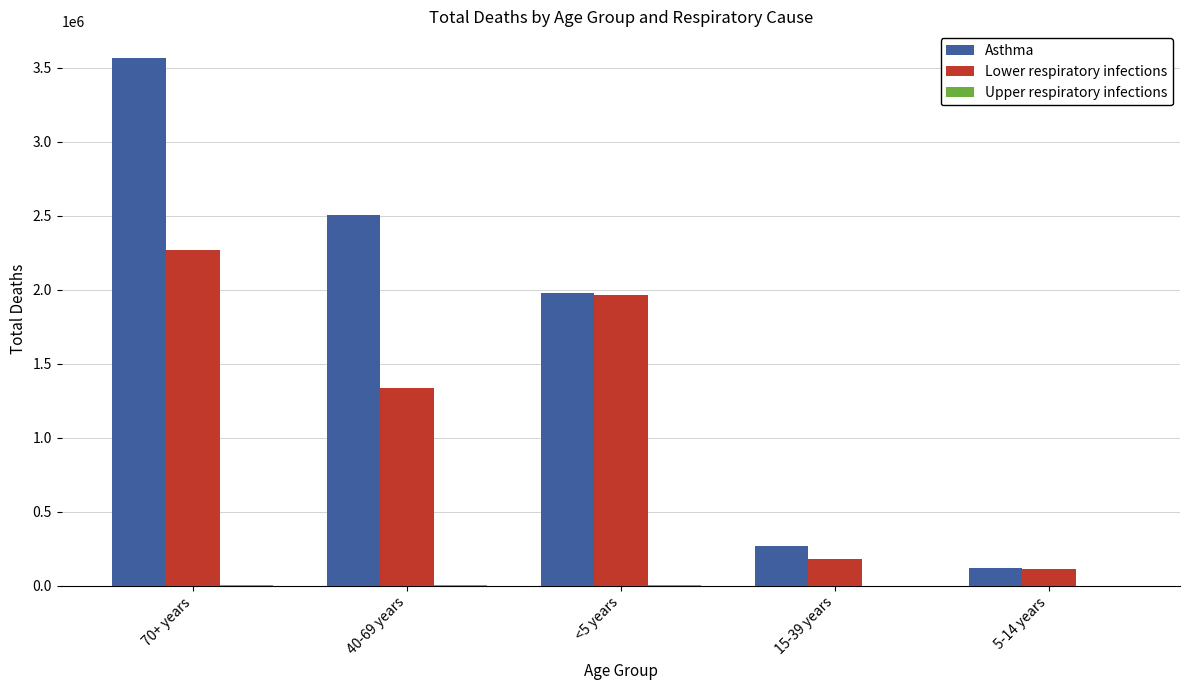

What is the maximum value for Lower respiratory infections?

2265721.8